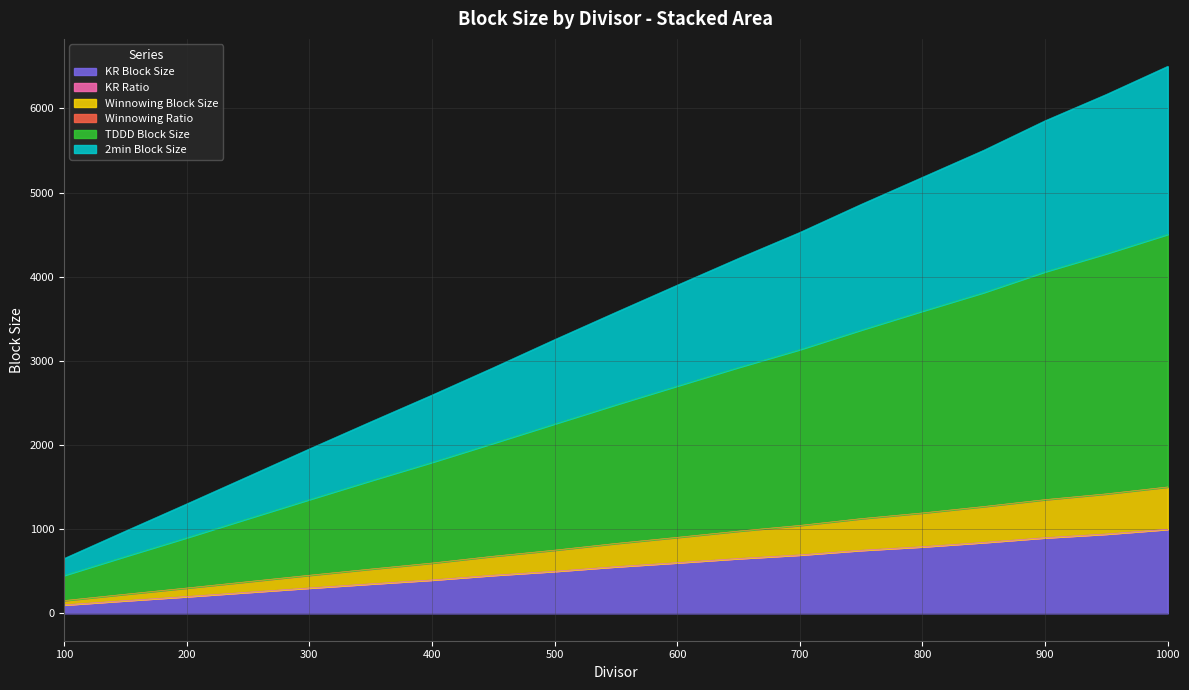

The KR Block Size series shows 199.3 at 200. True or false?

True